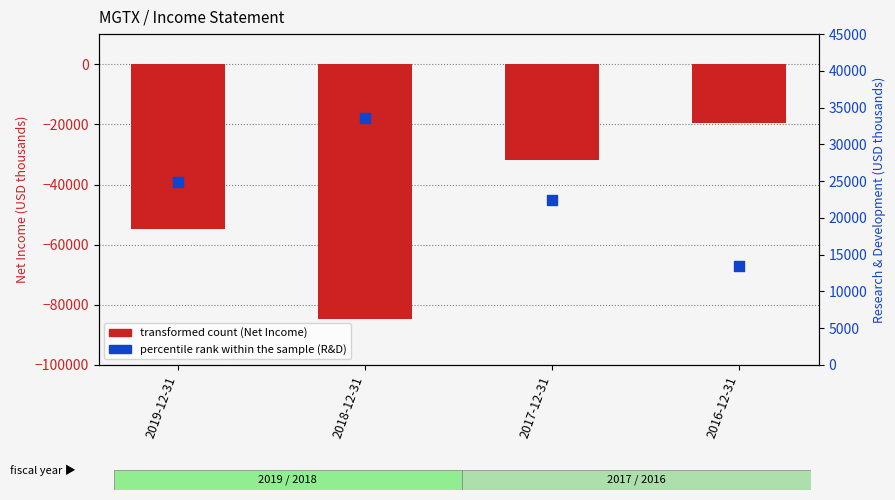

What are all the series names shown in the legend?

transformed count (Net Income), percentile rank within the sample (R&D)